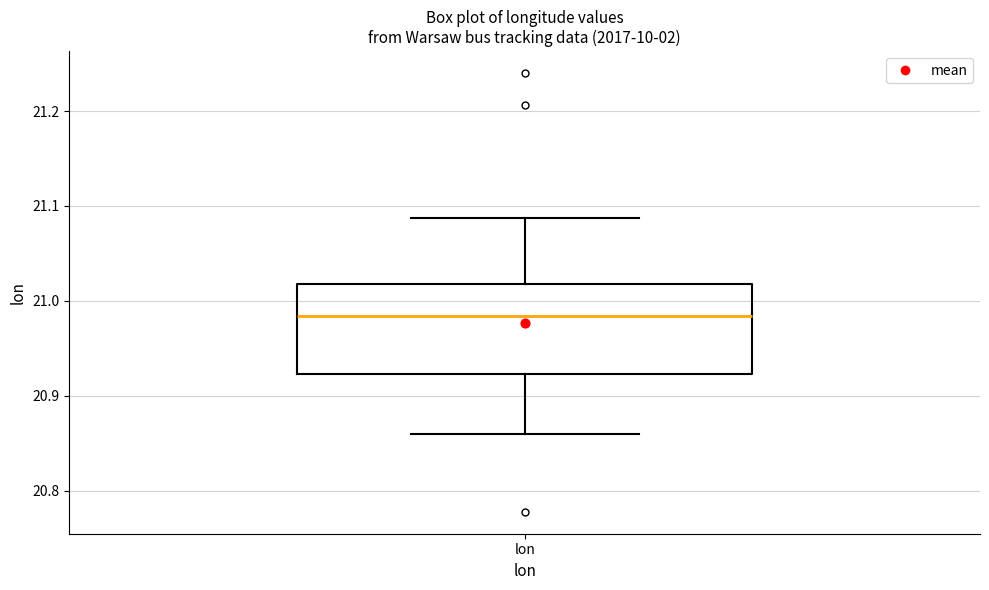

Read this box plot against the y-axis: the position of the median line, the range covered by the box, and the ends of both whiskers. The values are not printed on the chart, so give them approximately, as read against the axis.

median 20.98, box 20.92 to 21.02, whiskers 20.86 to 21.09